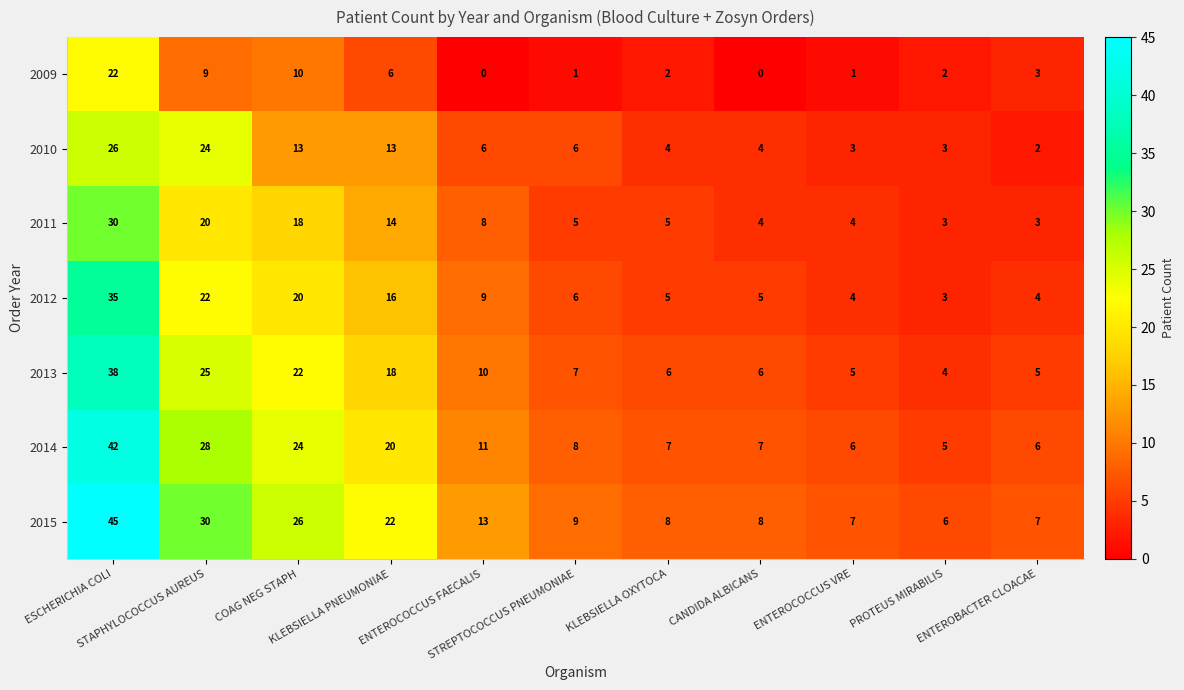

What is the lowest value of the 2014 series?

5